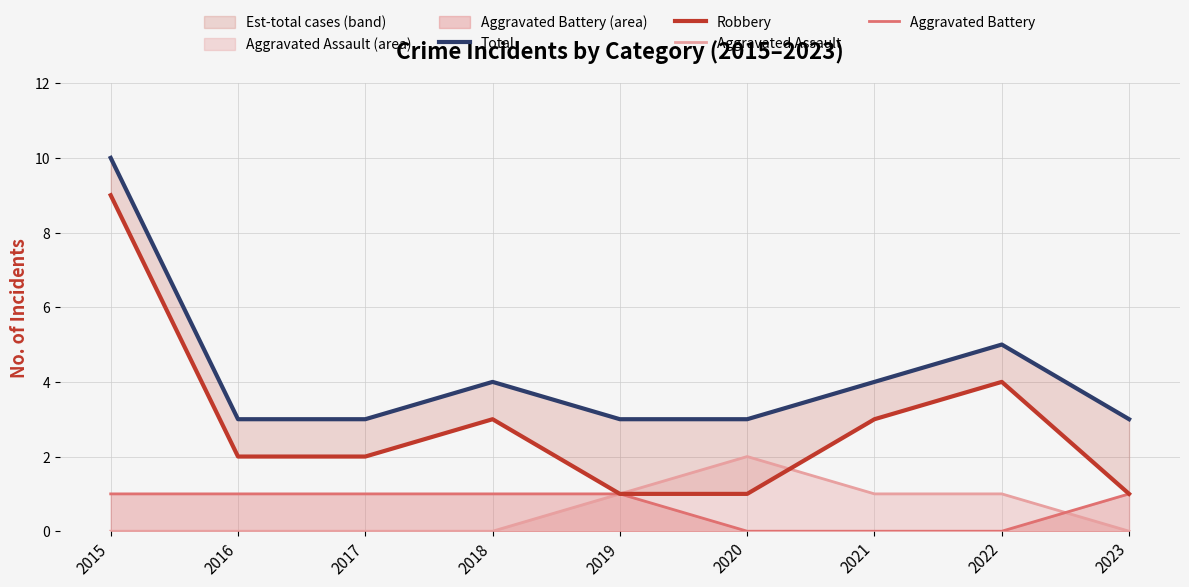

Is it true that Robbery equals 3 at 2018?

True